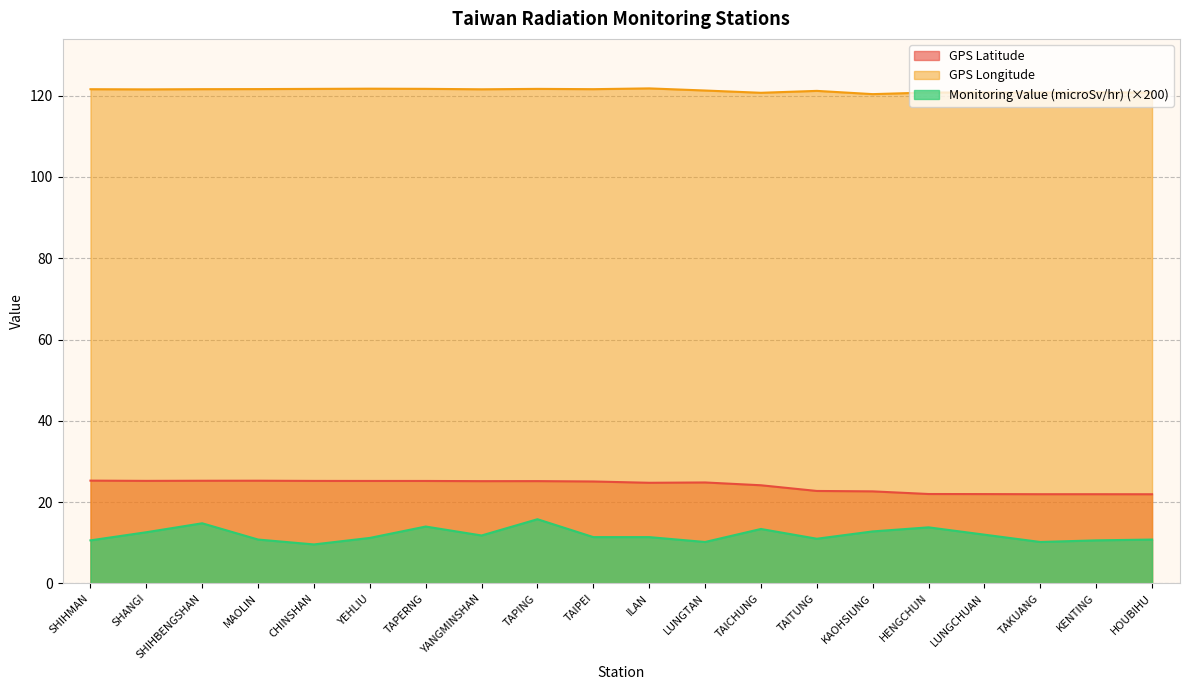

True or false: GPS Latitude has a value of 28.7 at TAKUANG.

False